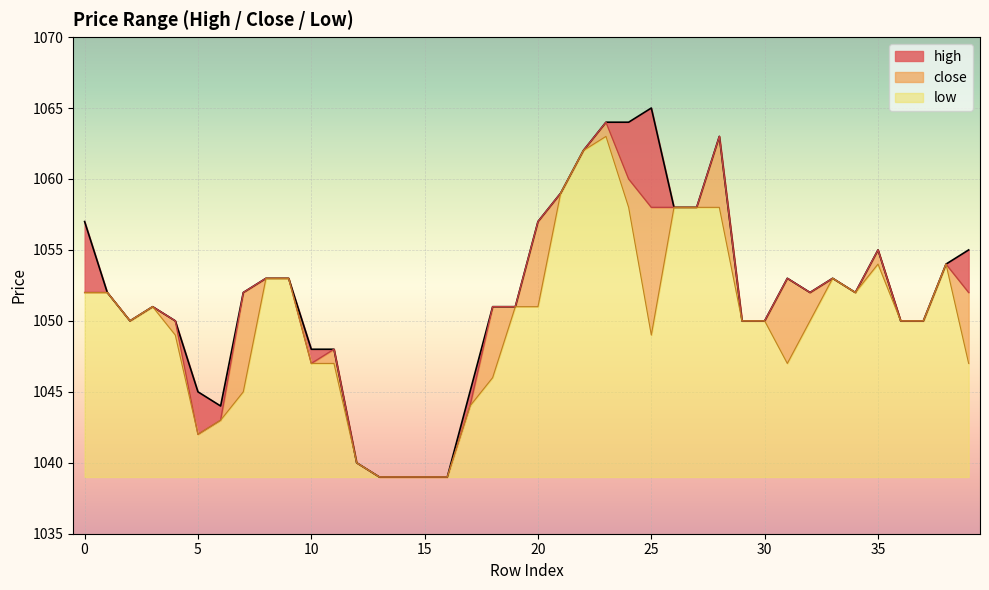

What is the sum of the low values at 10 and 7?

2092